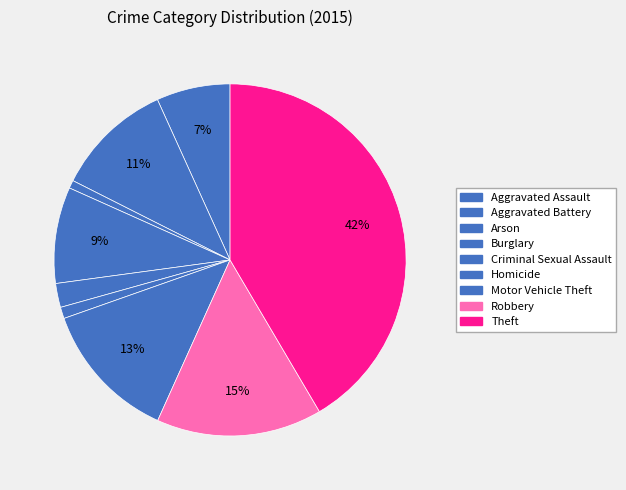

Which slice is the smallest?

Arson